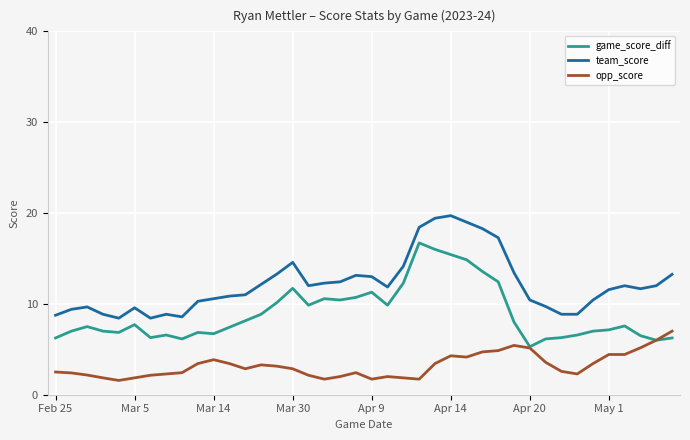

What is the maximum value shown in the chart?

19.7